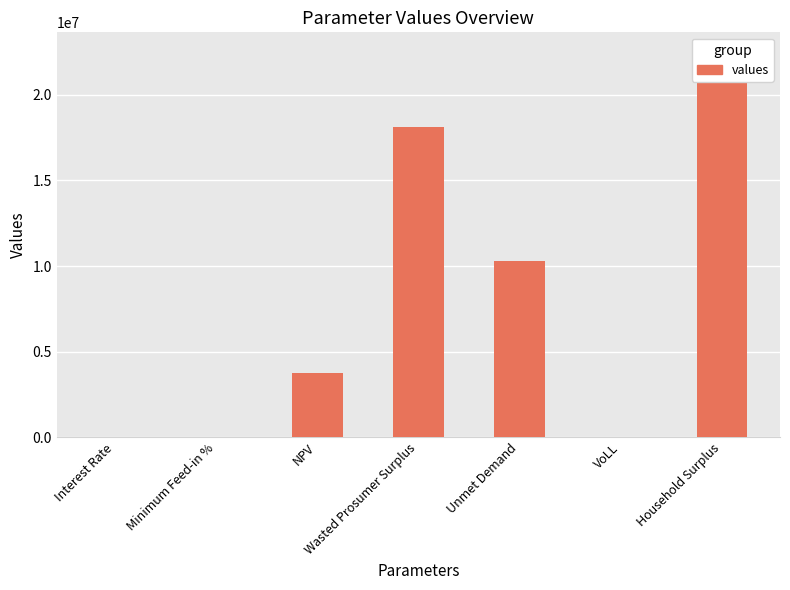

What is the value of the 2nd bar from the left?

0.2